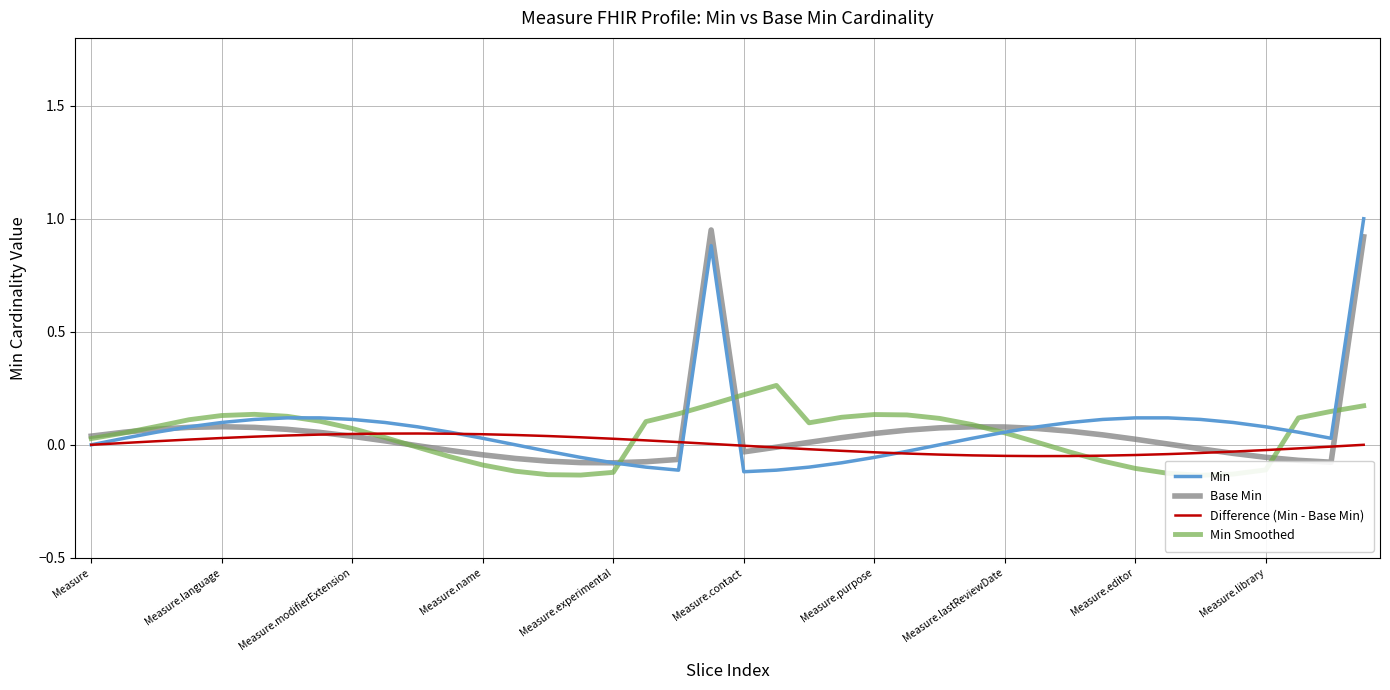

What is the label of the 10th point from the right?

30